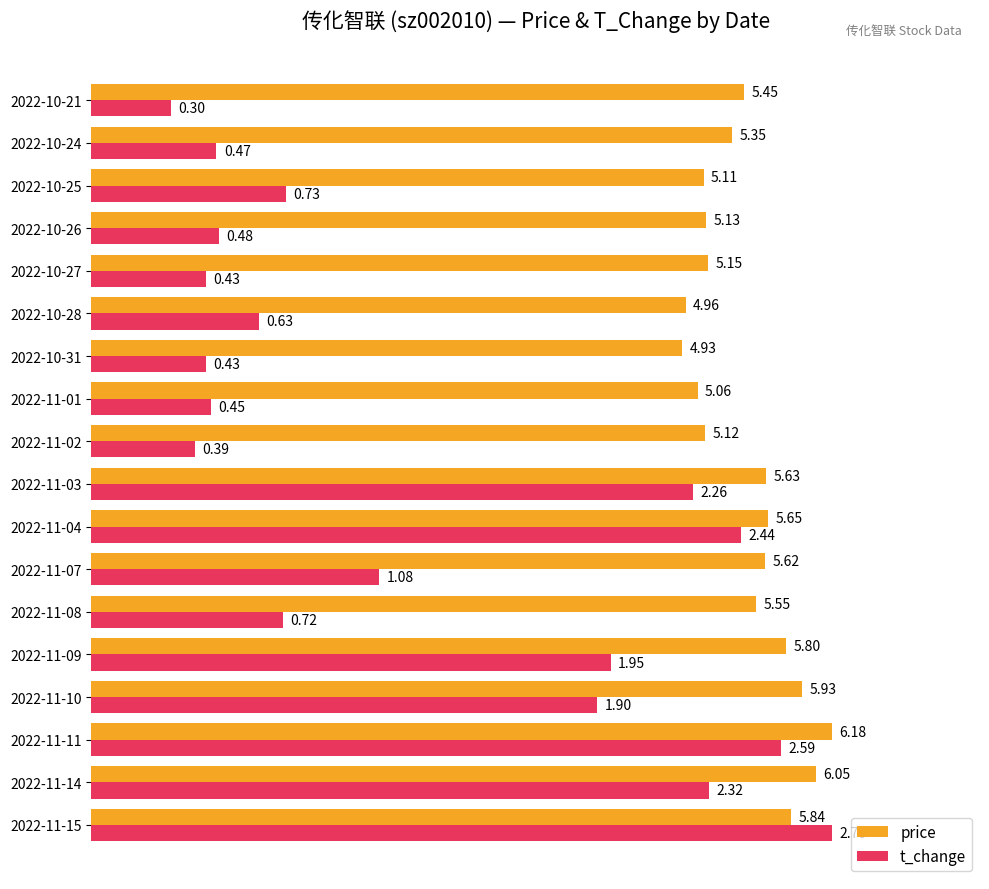

What are all the series names shown in the legend?

price, t_change